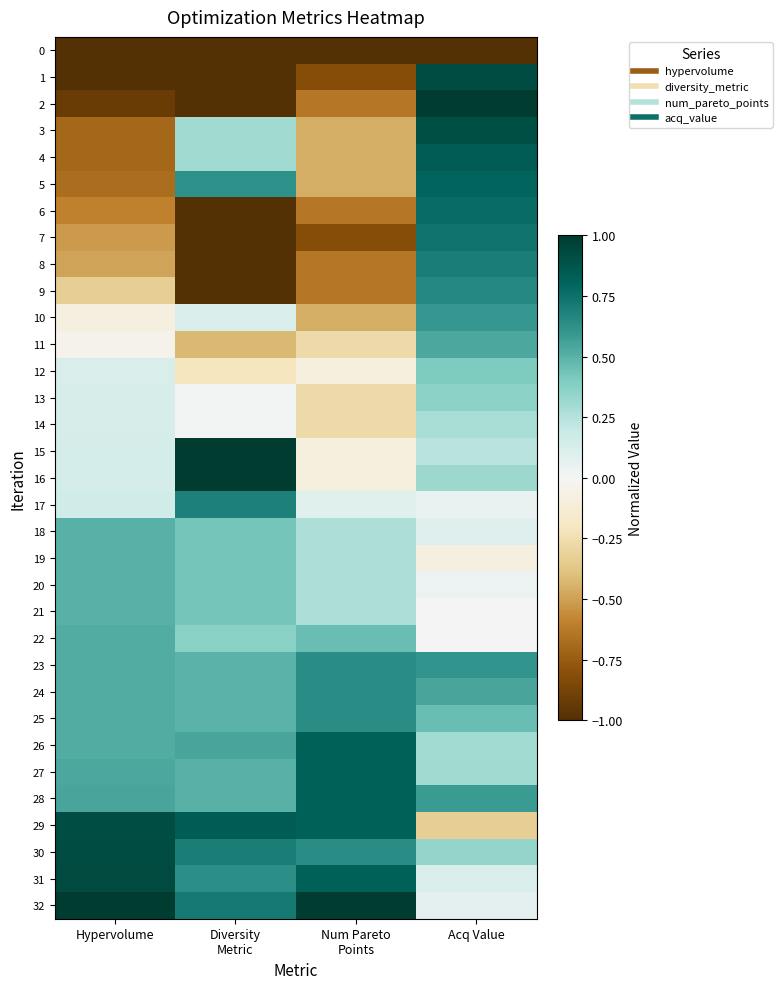

What is the total value across all series at Num Pareto
Points?

1.2